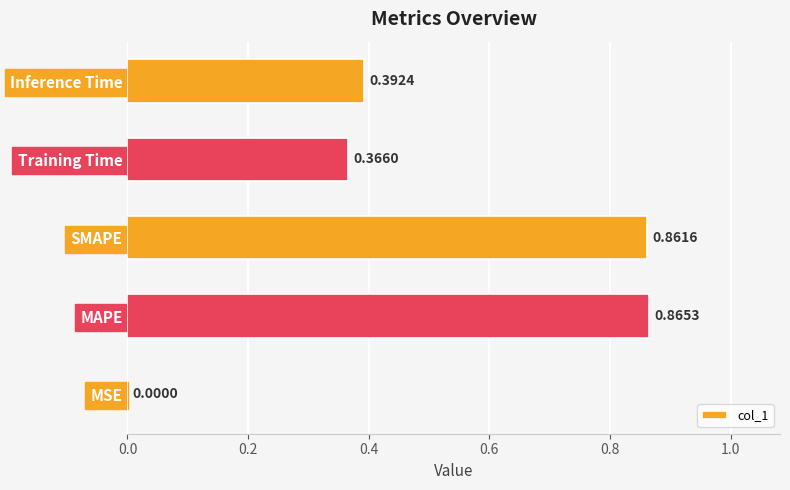

Which label corresponds to the largest value in the chart?

MAPE